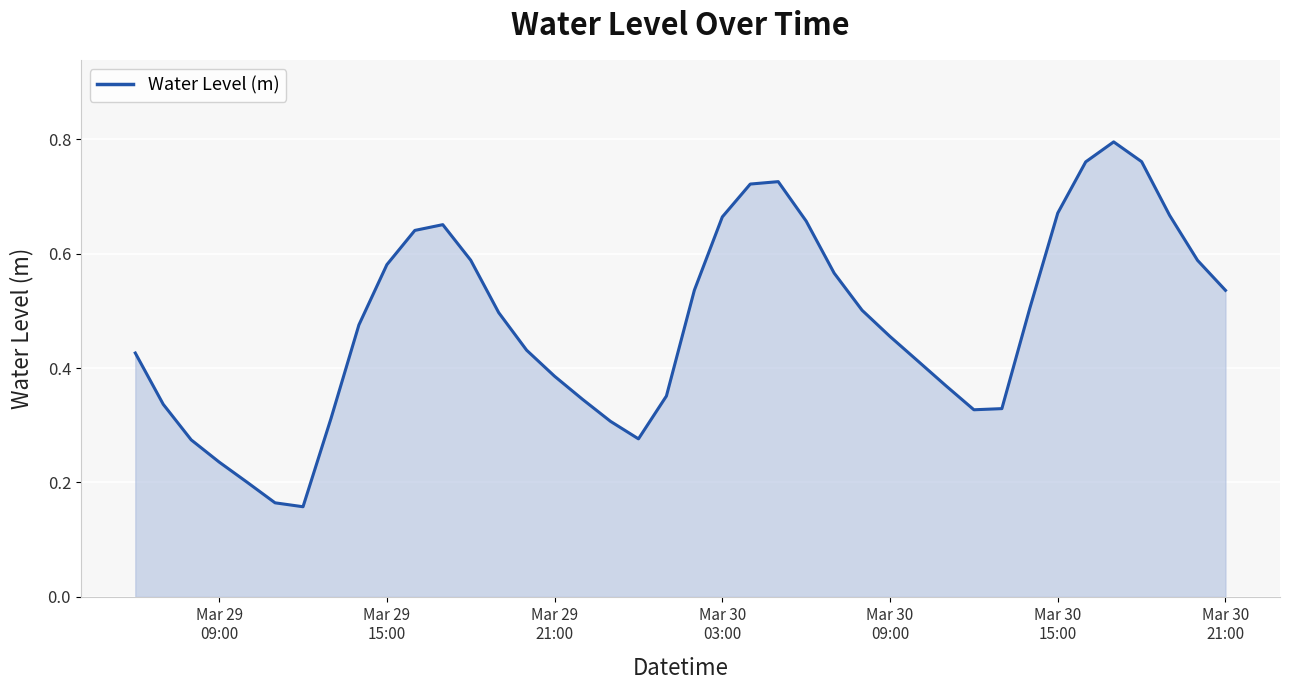

Does the chart display data point markers on the line(s)?

No